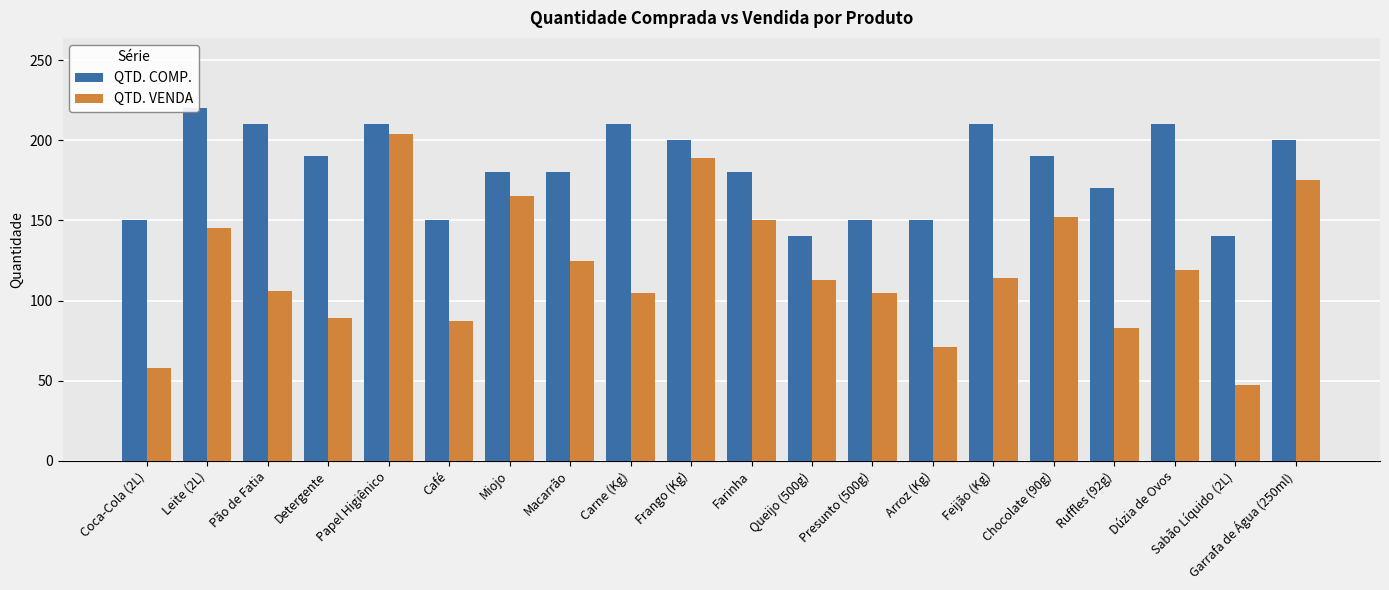

List the labels in order of QTD. COMP. value, smallest first.

Queijo (500g), Sabão Líquido (2L), Coca-Cola (2L), Café, Presunto (500g), Arroz (Kg), Ruffles (92g), Miojo, Macarrão, Farinha, Detergente, Chocolate (90g), Frango (Kg), Garrafa de Água (250ml), Pão de Fatia, Papel Higiênico, Carne (Kg), Feijão (Kg), Dúzia de Ovos, Leite (2L)